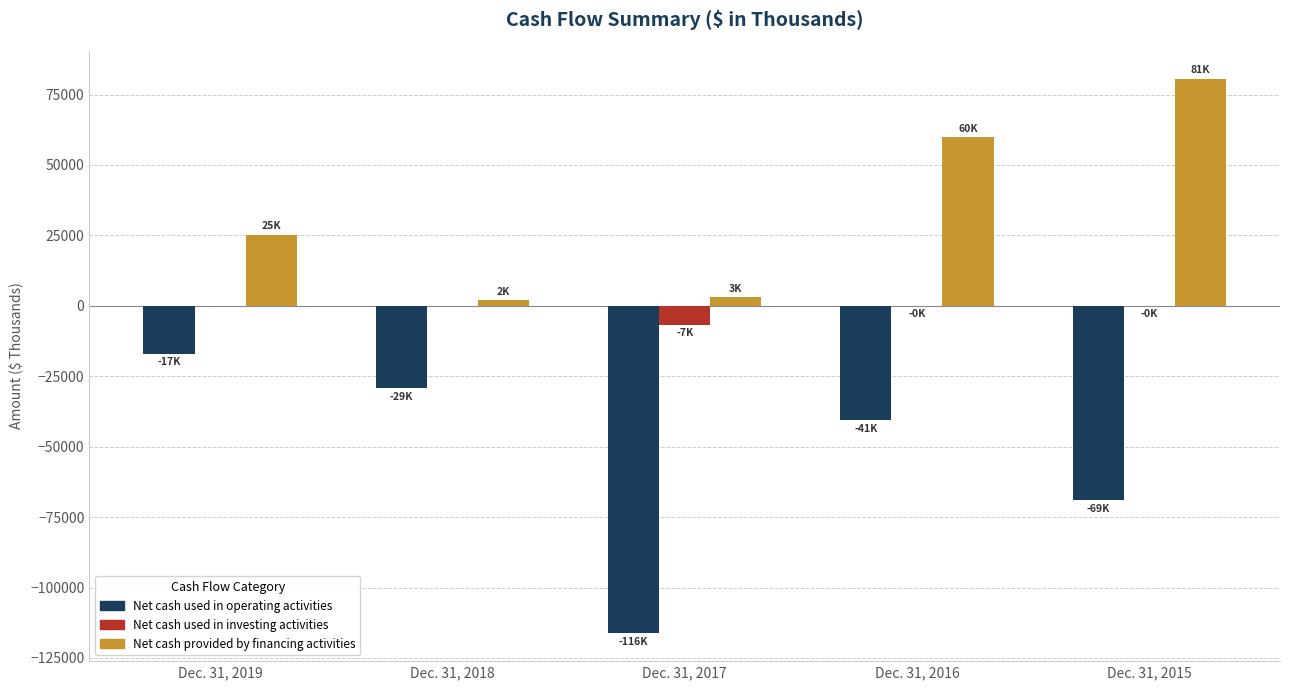

The value of Net cash used in operating activities at Dec. 31, 2018 is -10487. True or false?

False